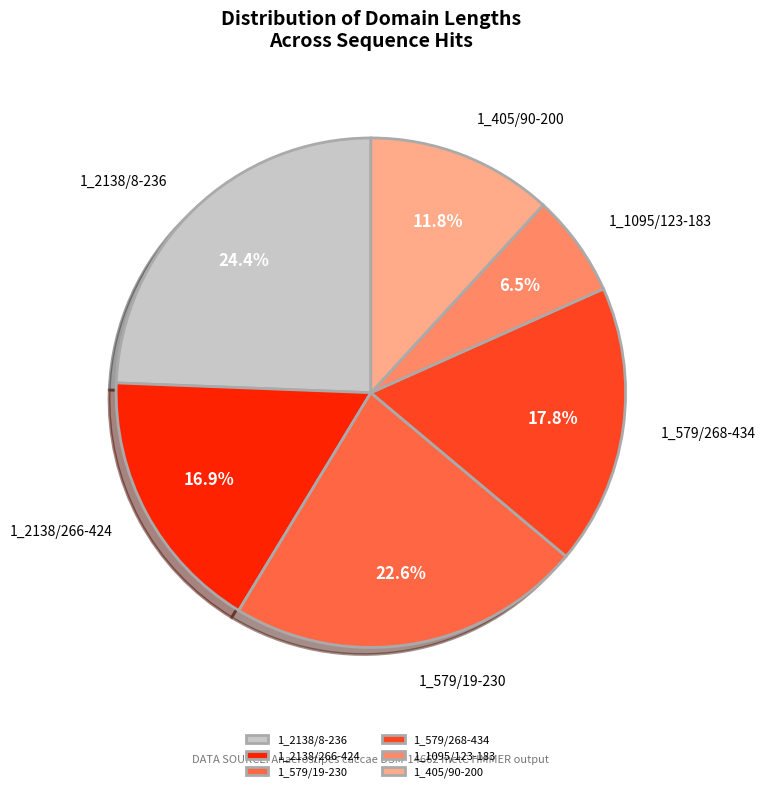

To the nearest percent, what is the difference between the largest and smallest slice percentages?

18%